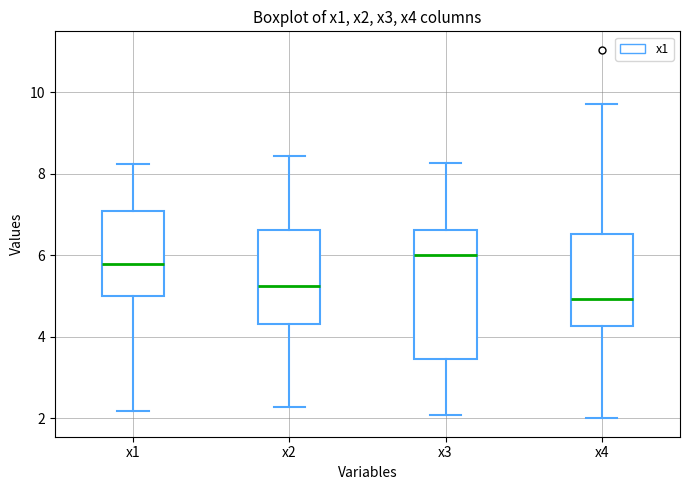

Which box's median line is the lowest?

x4